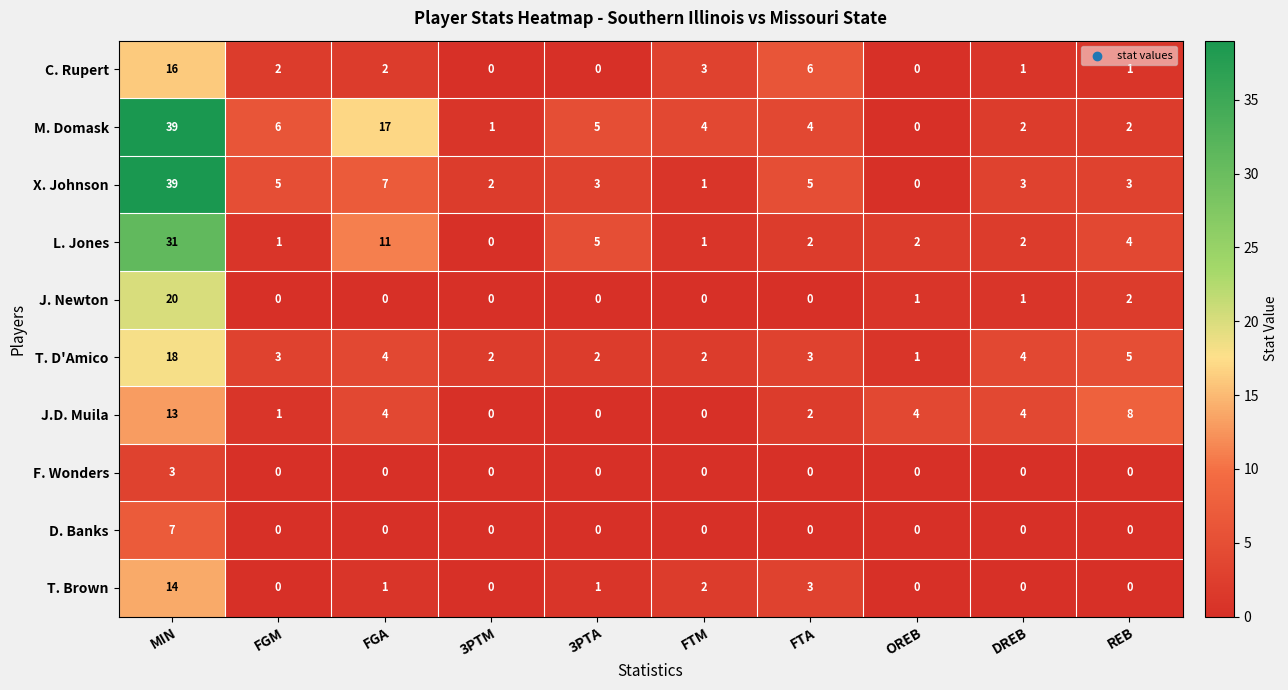

The D. Banks series shows 0 at FGA. True or false?

True